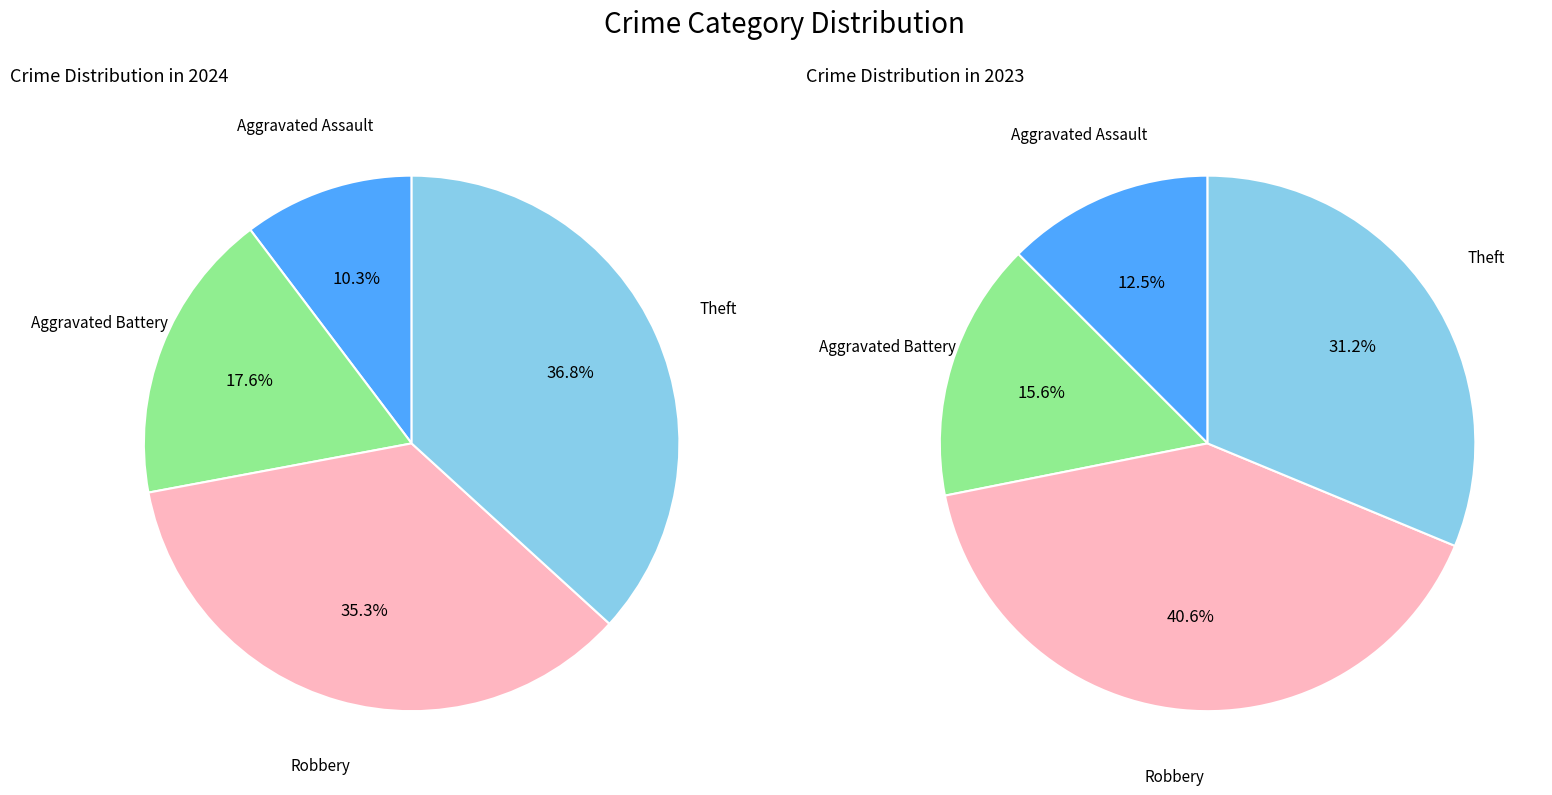

To the nearest percent, what portion does 3 represent?

37%